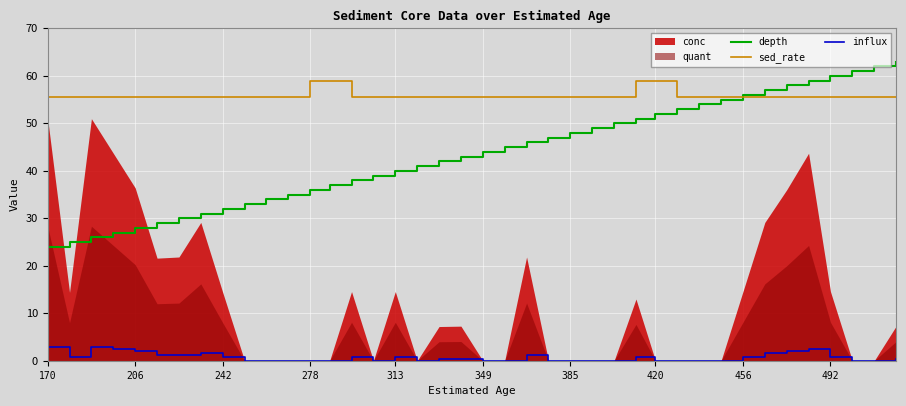

True or false: sed_rate and influx intersect in this chart.

False